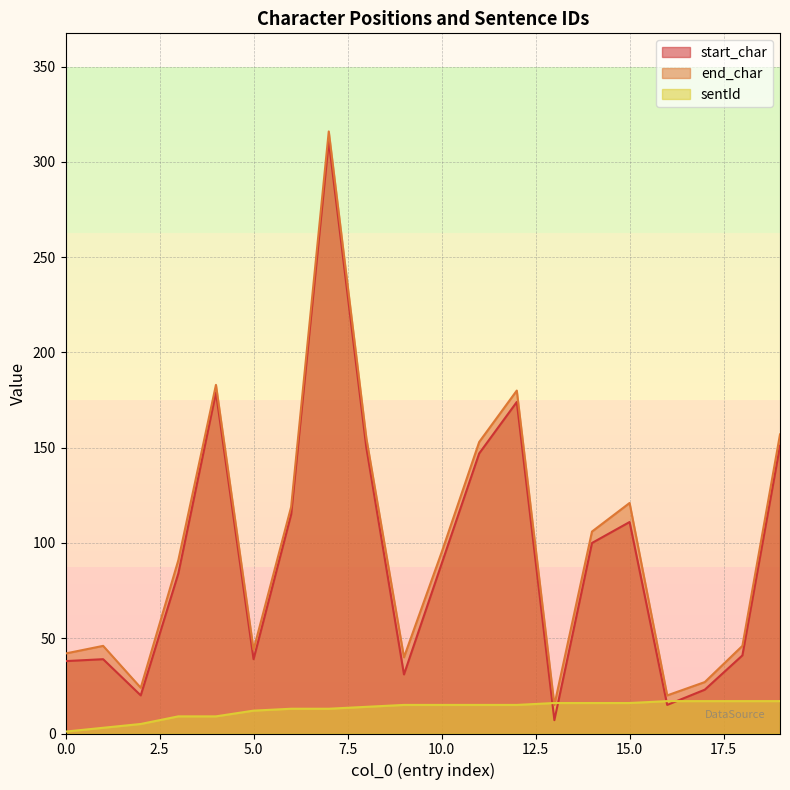

Which label corresponds to the largest value in the chart?

7